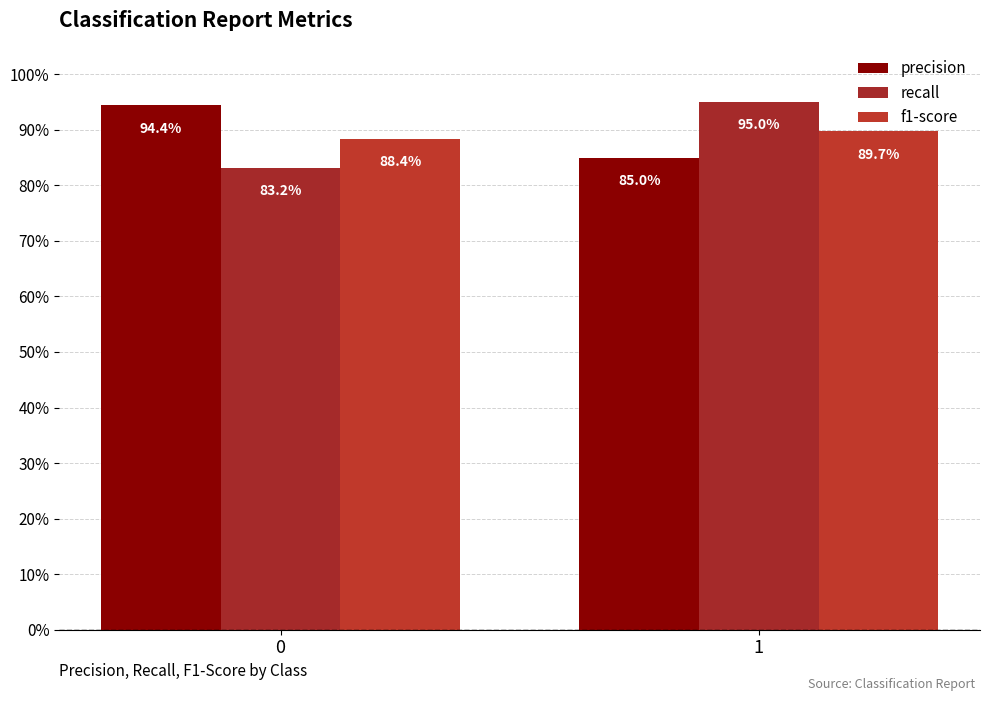

What are all the series names shown in the legend?

precision, recall, f1-score